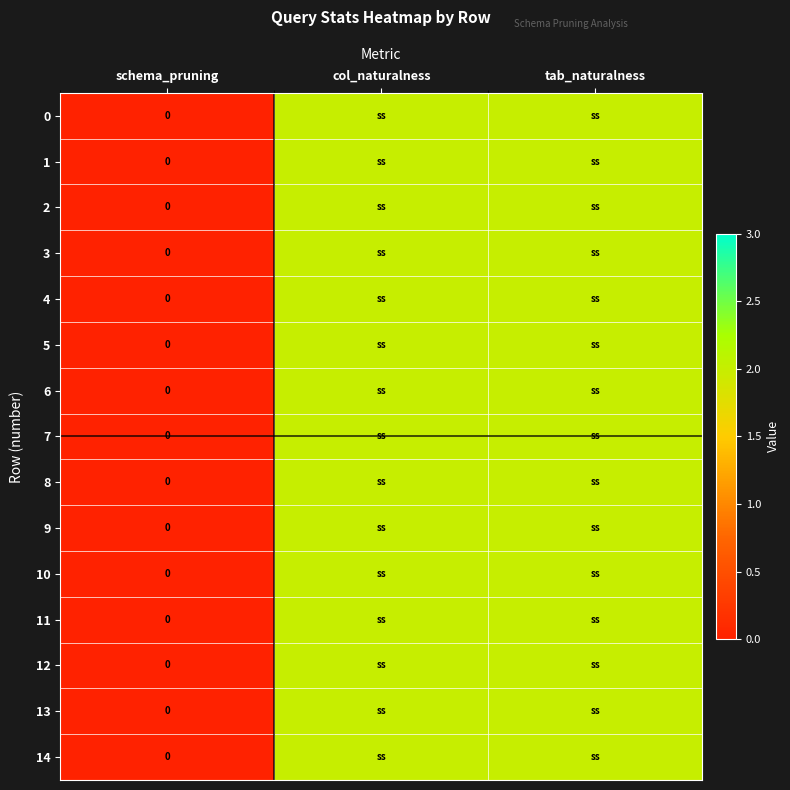

What is the difference between the maximum and minimum values in the 8 series?

2